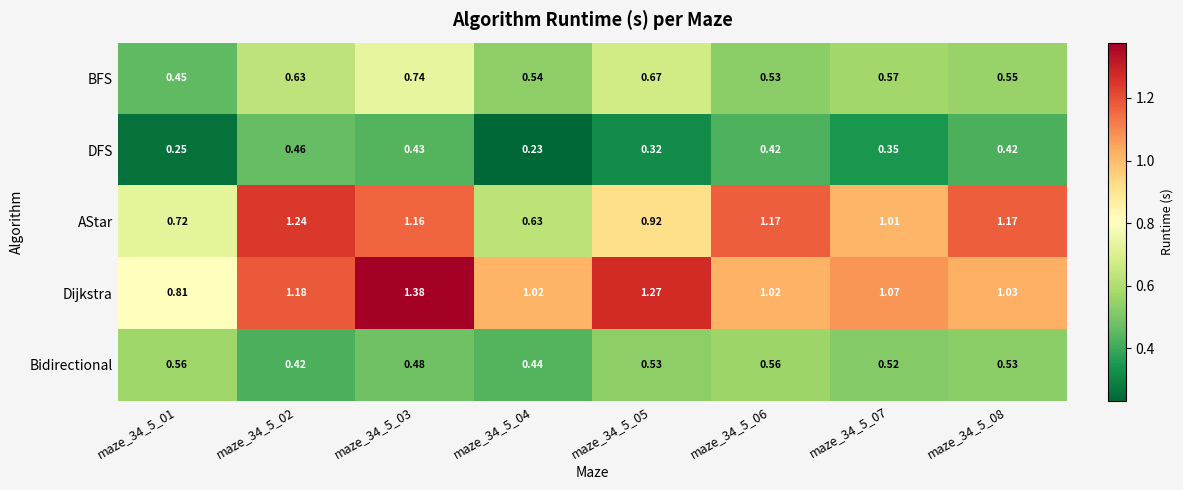

List the series in order of their peak value, lowest first.

DFS, Bidirectional, BFS, AStar, Dijkstra